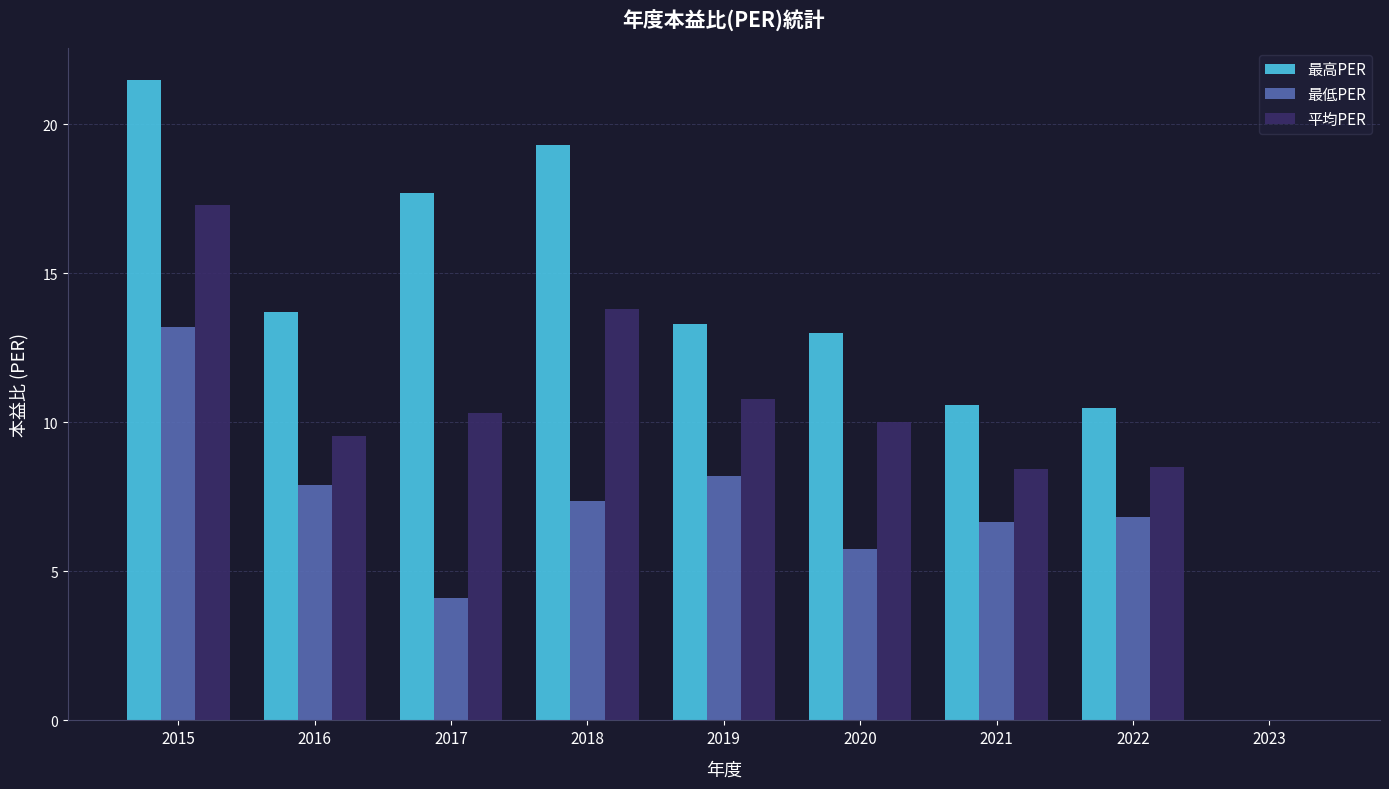

What is the greatest value displayed?

21.5